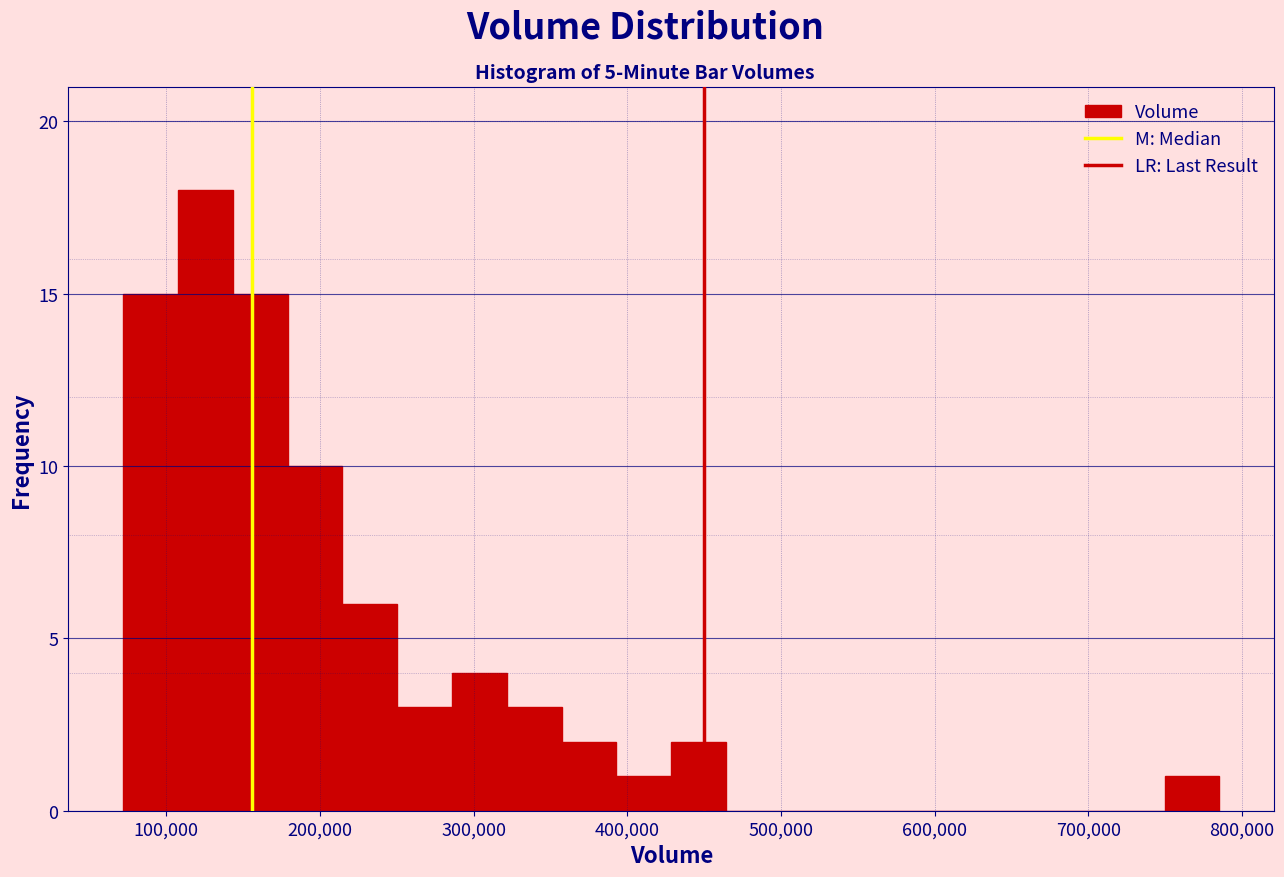

Around what value on the x-axis is the tallest bar? Give the approximate position of its centre, as read against the axis.

130000